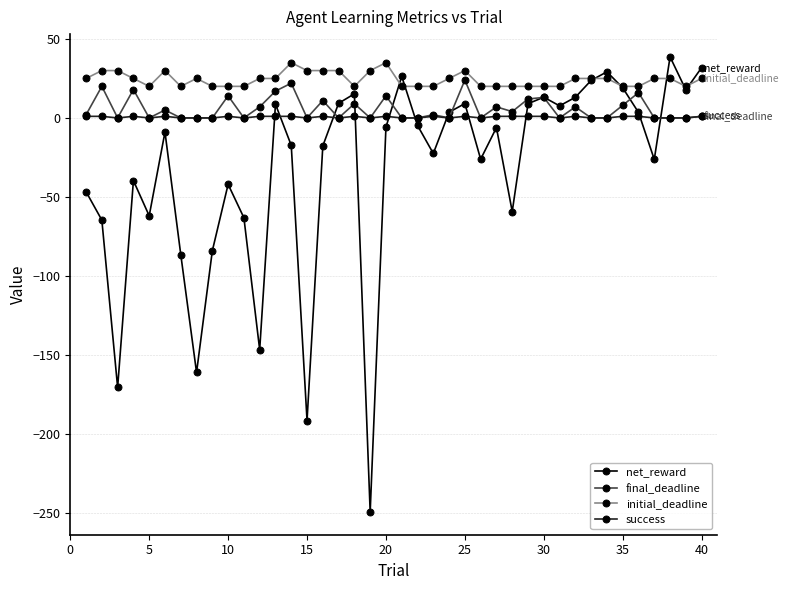

What is the minimum value for initial_deadline?

20.0